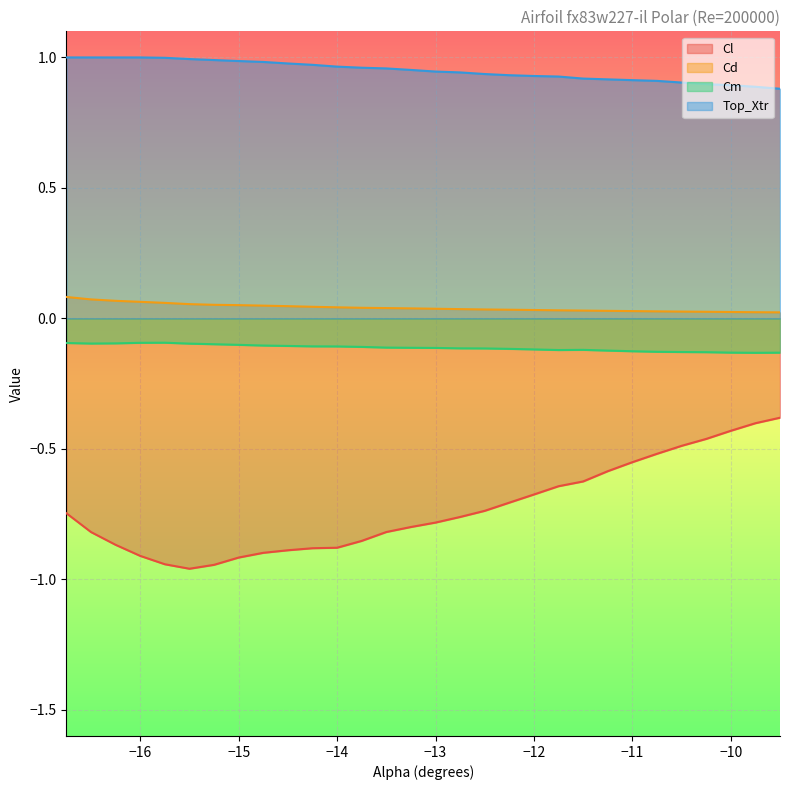

Where is the first local minimum for Cl?

-15.5